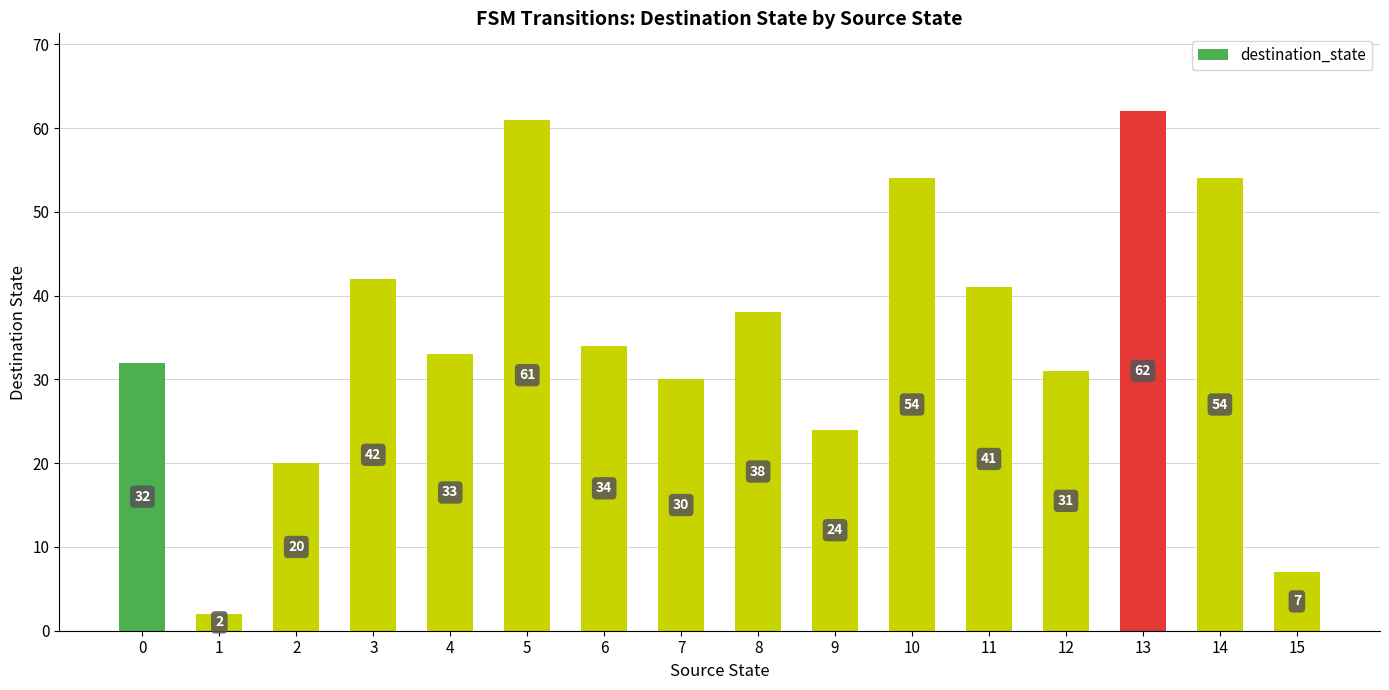

What is the greatest value displayed?

62